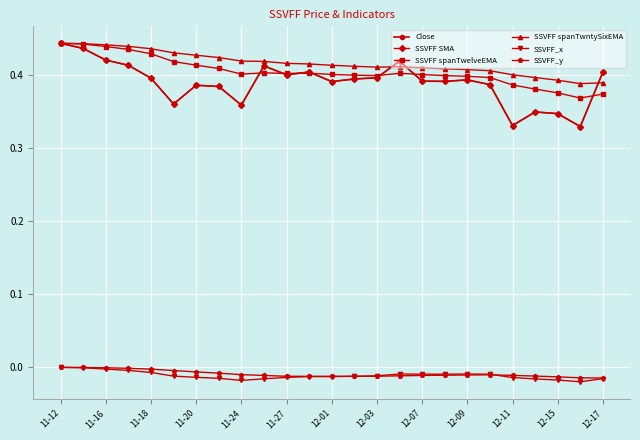

Is this an area chart (filled region under the line)?

No